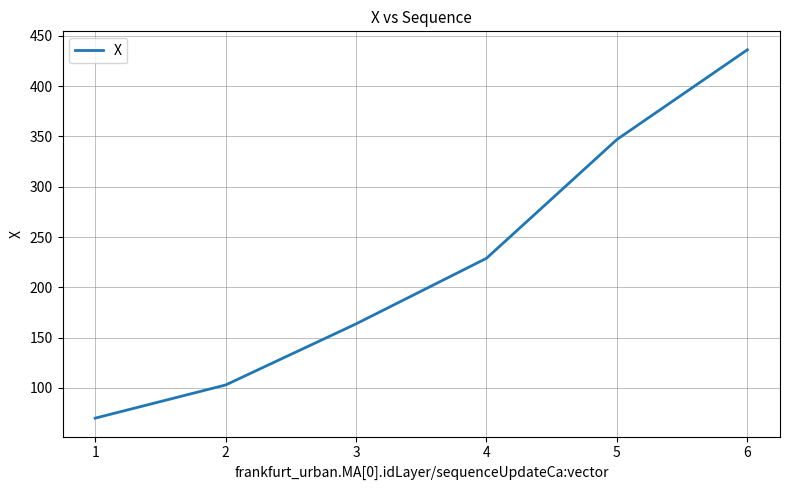

Approximately how many times larger is the value at 5 compared to 3?

2.1